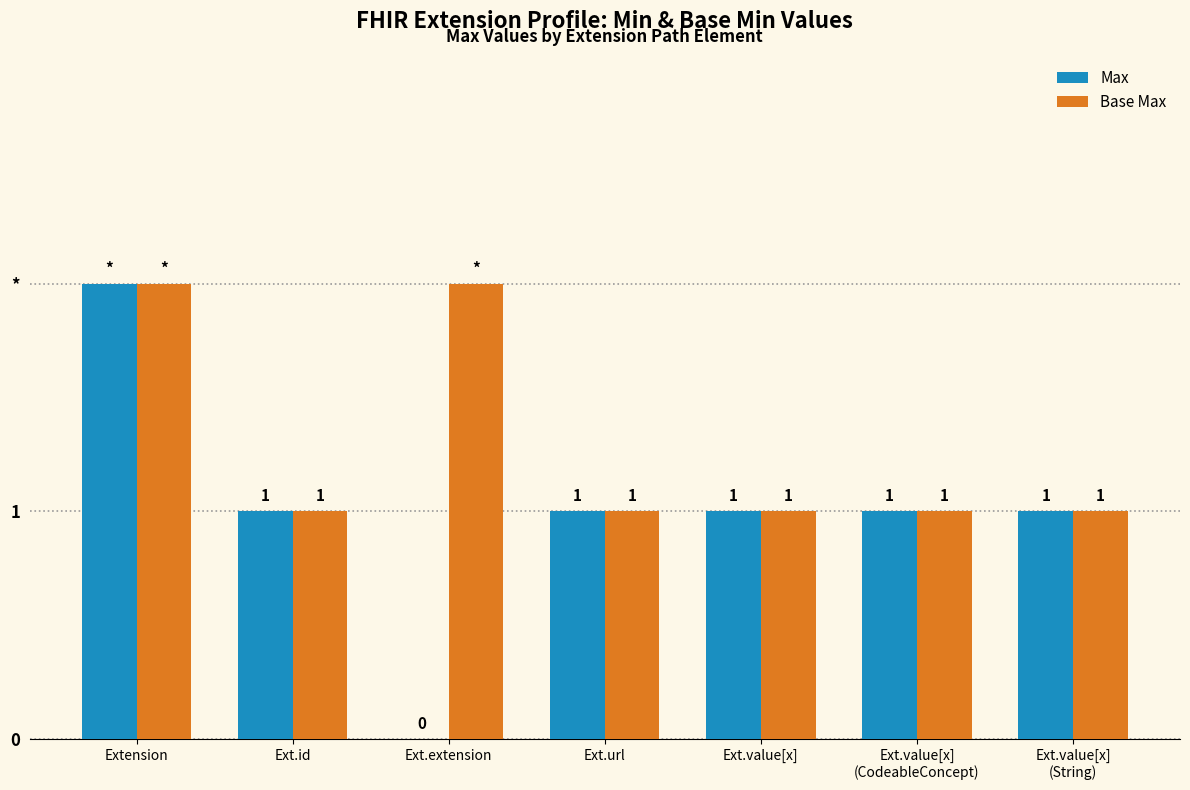

What is the difference between the second highest and minimum values in the Max series?

1